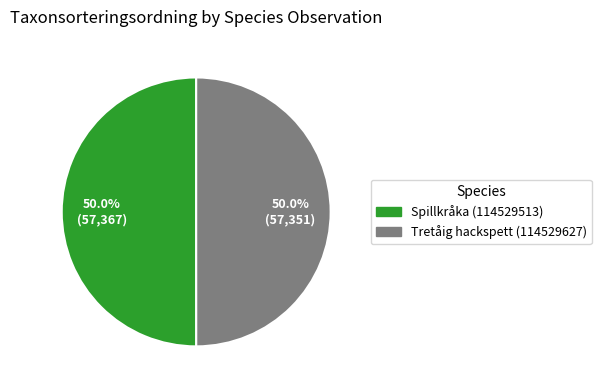

True or false: Tretåig hackspett (114529627) accounts for 42% of the total.

False